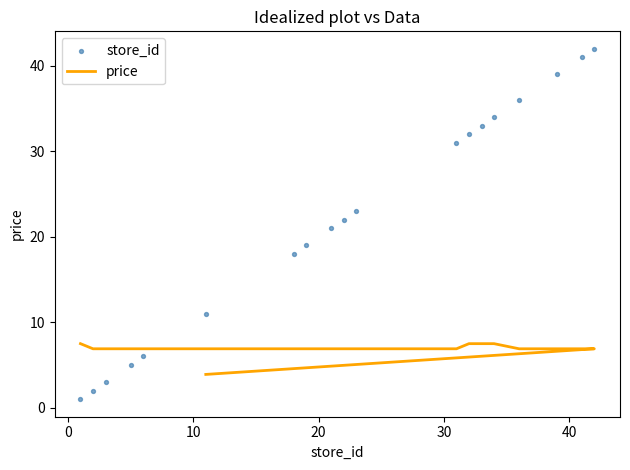

What are all the series names shown in the legend?

price, store_id